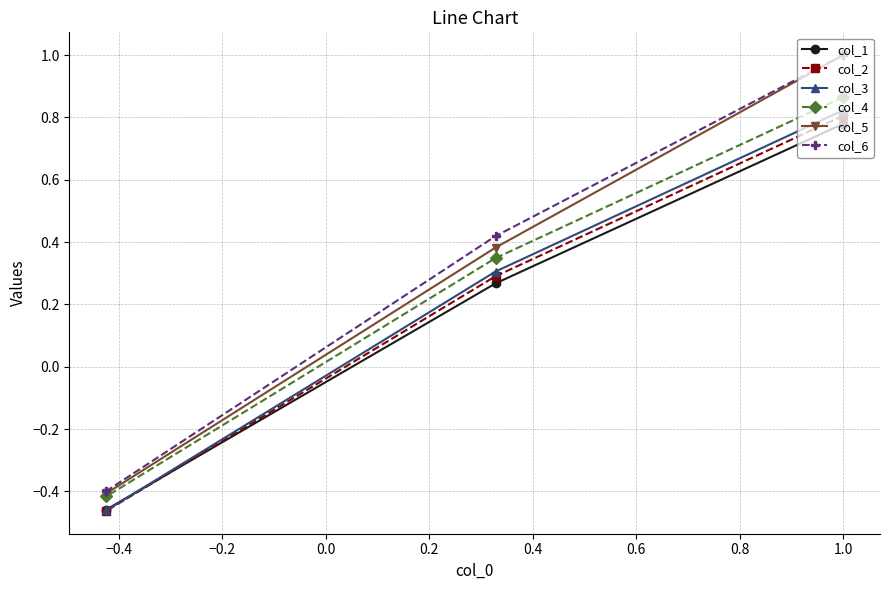

What is the maximum value shown in the chart?

1.0